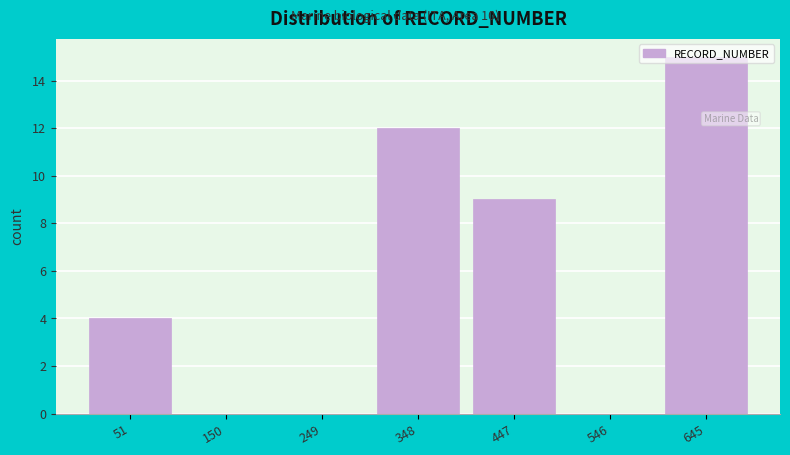

Over which range of the x-axis is the bar tallest?

600 to 700